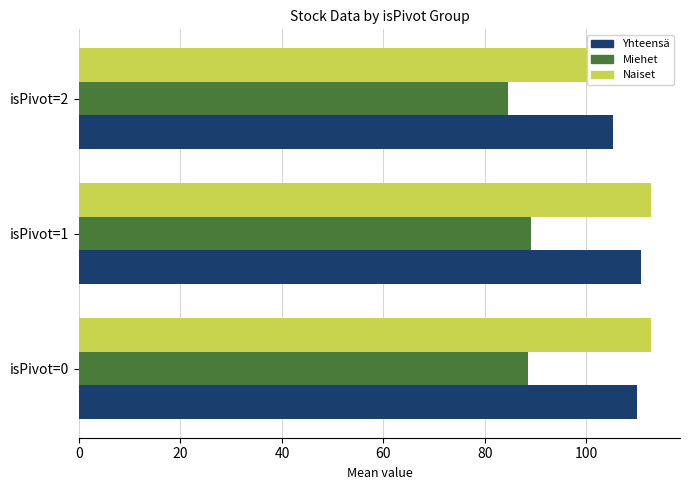

What is the average value of the Naiset series?

110.7